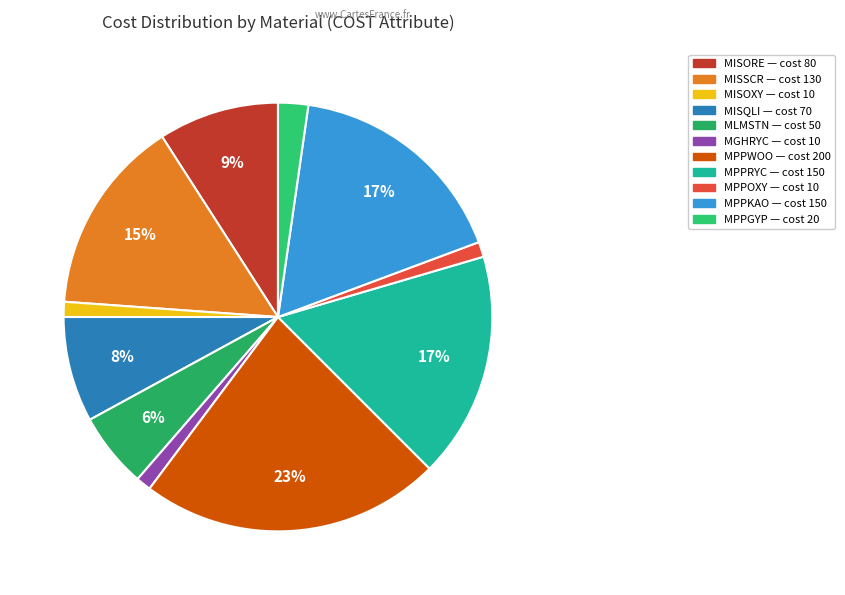

What is the ratio of the value at MISORE to the value at MPPRYC?

0.5